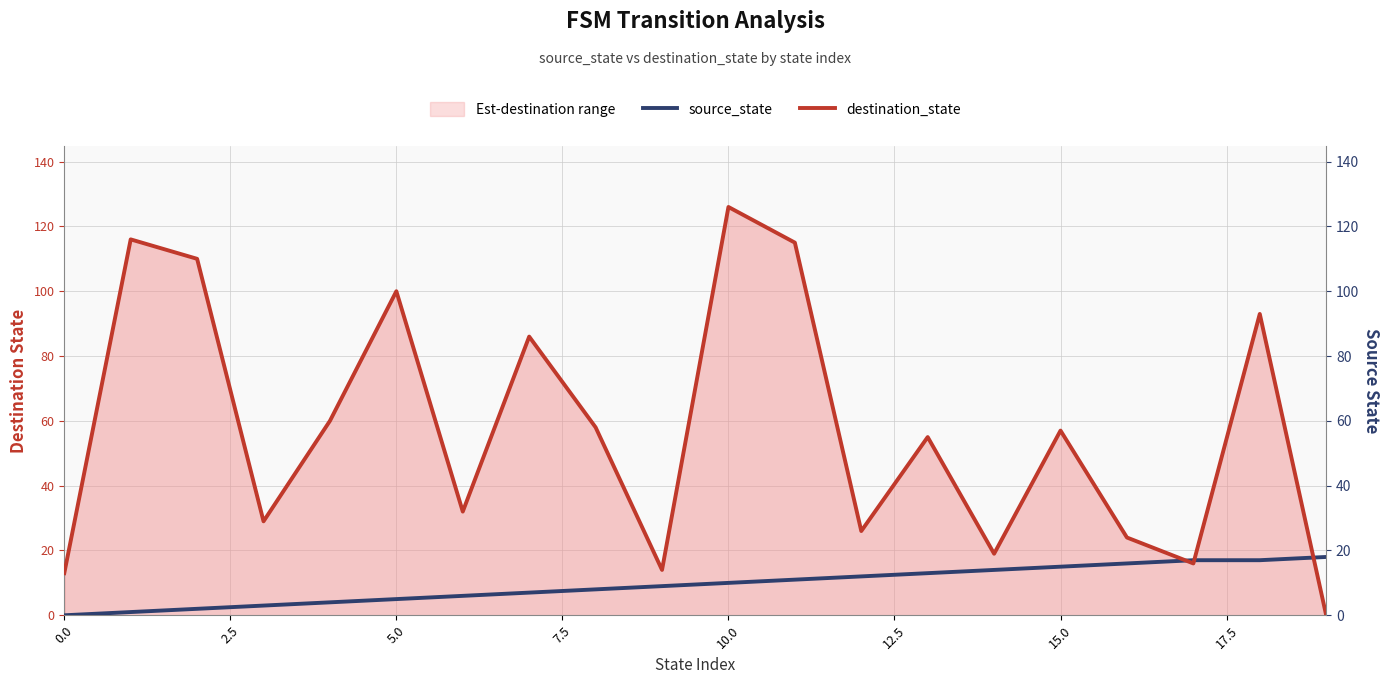

How many times do destination_state and source_state cross each other?

3